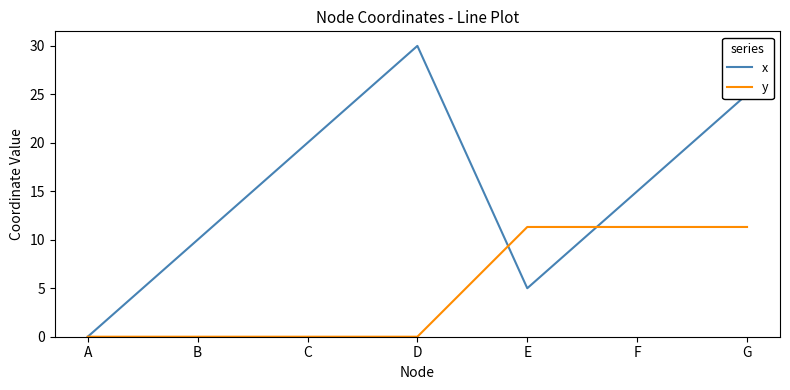

How many positive values does the x series have?

6